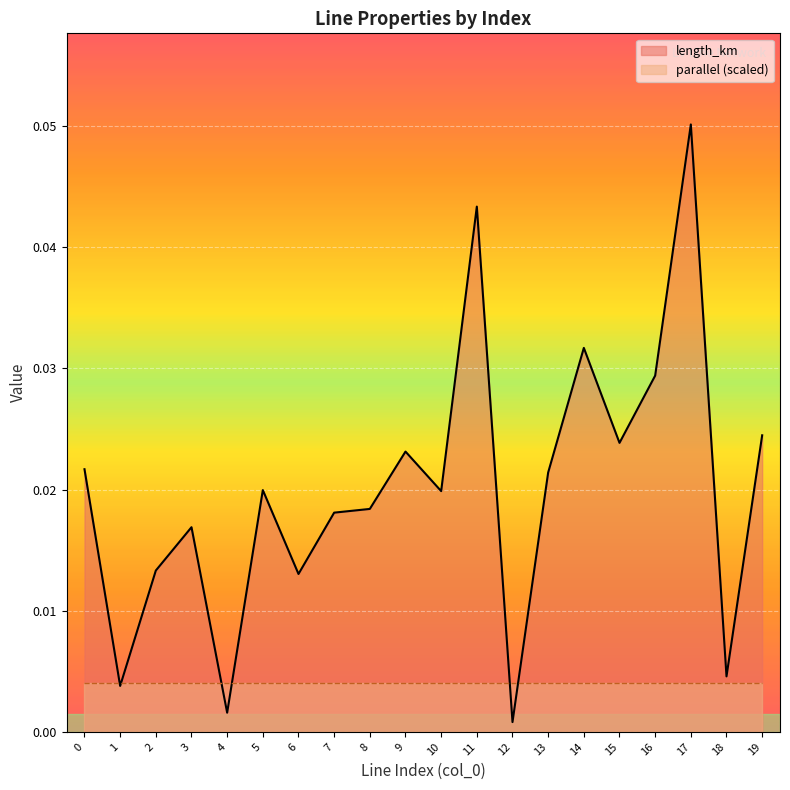

How many interior local valleys (lower than both neighbors) does the data have?

7